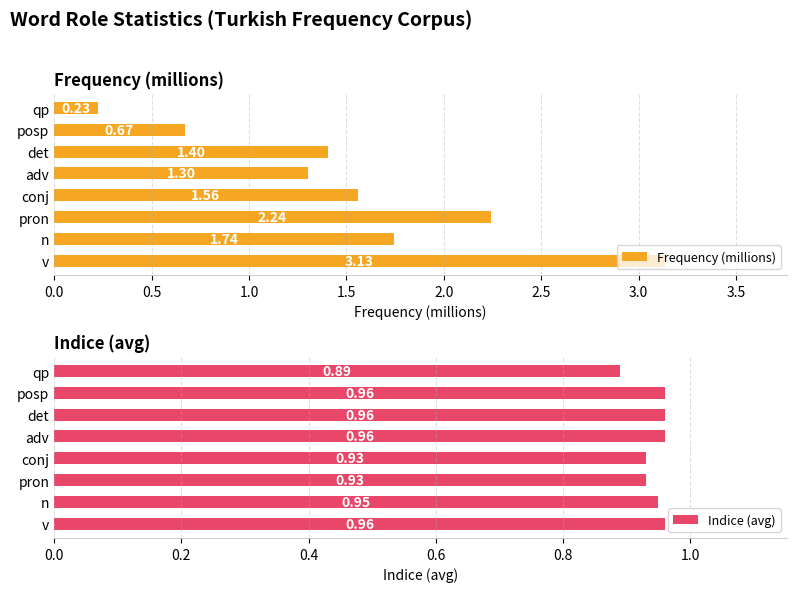

How many bars are there in total?

16